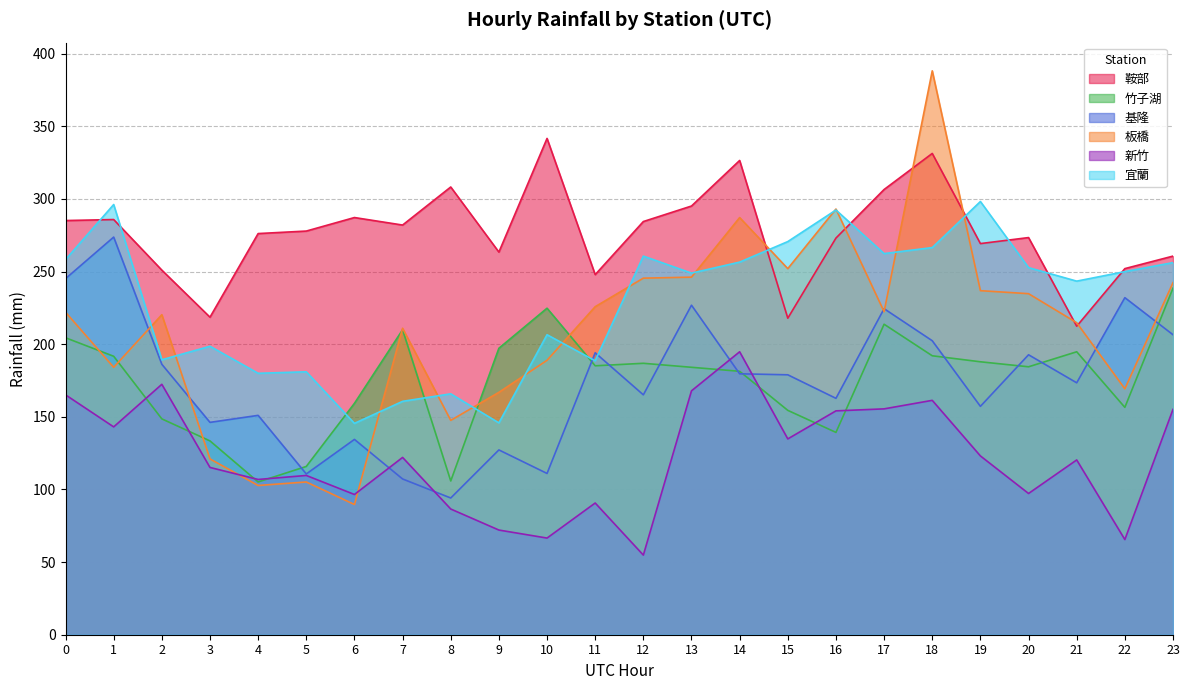

True or false: 鞍部 has more than 1 interior local peaks.

True